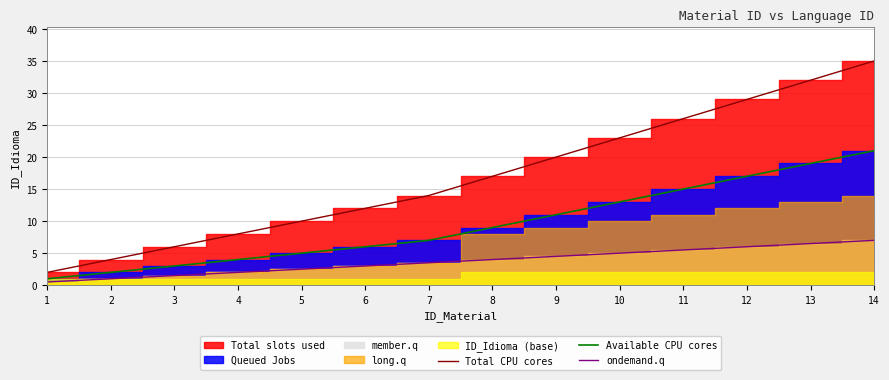

True or false: Total CPU cores and ondemand.q intersect in this chart.

False